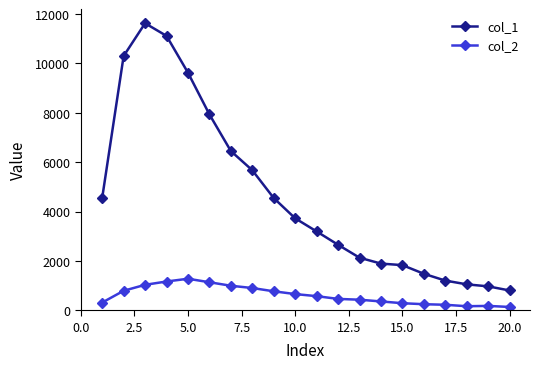

How many lines are shown in the chart?

2